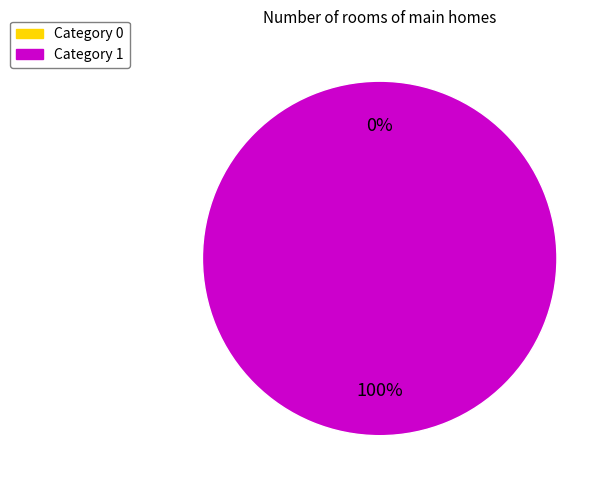

Which has a higher value, 1 or 0?

1